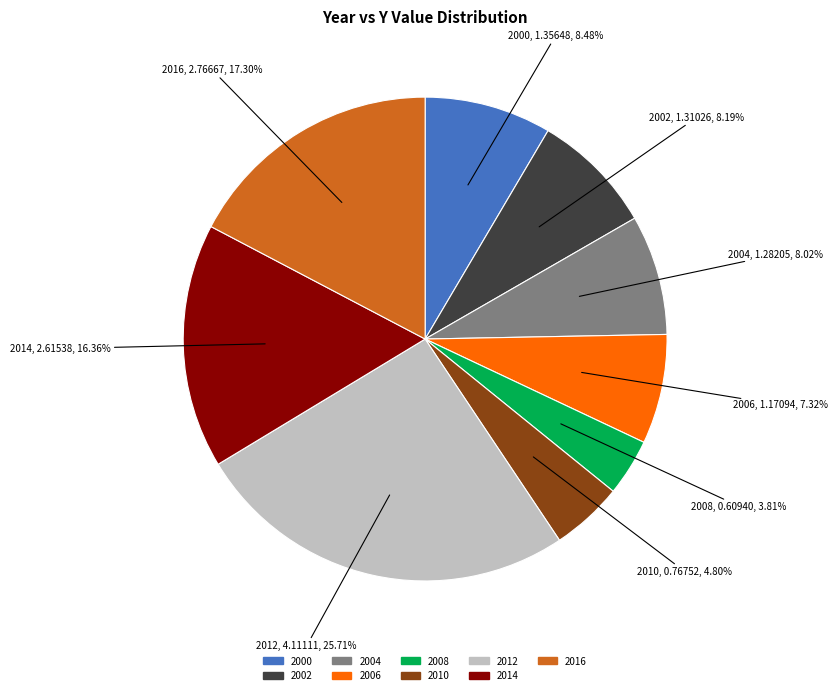

Is it true that 2004 is 1% of the pie?

False